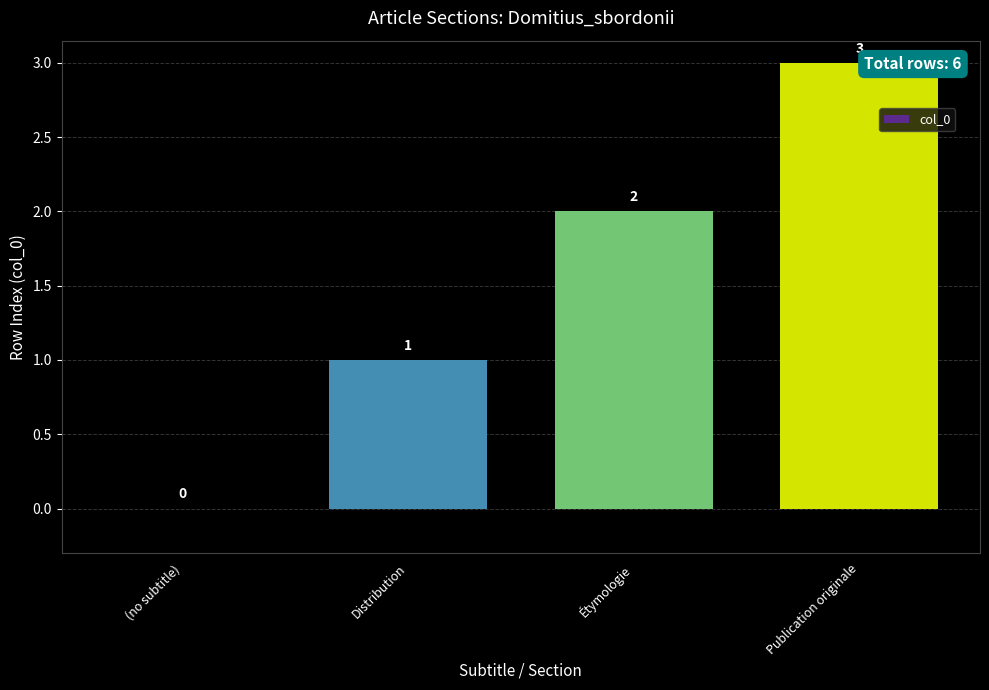

What is the sum of the values at Publication originale and Étymologie?

5